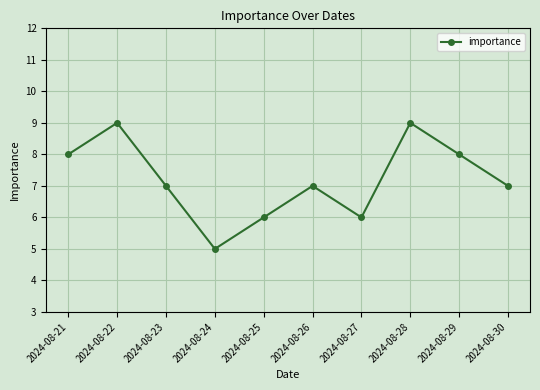

What is the value of the 7th point from the left?

6